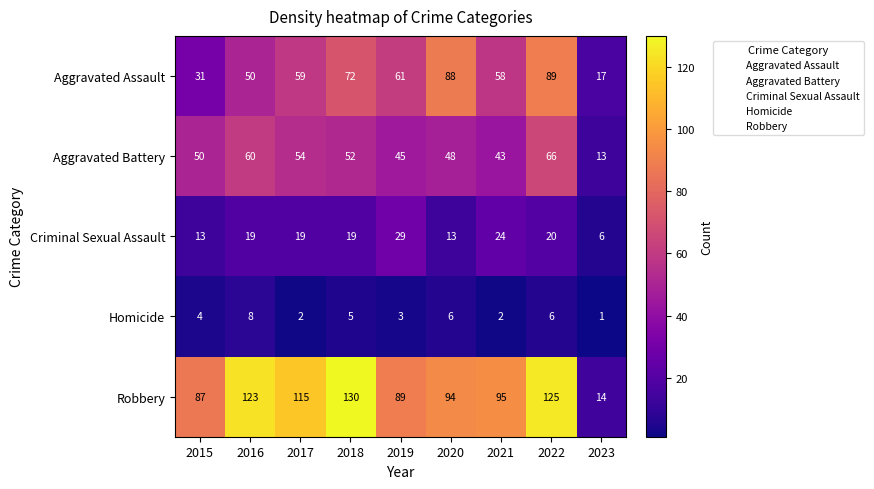

The value of Aggravated Assault at 2020 is 88. True or false?

True